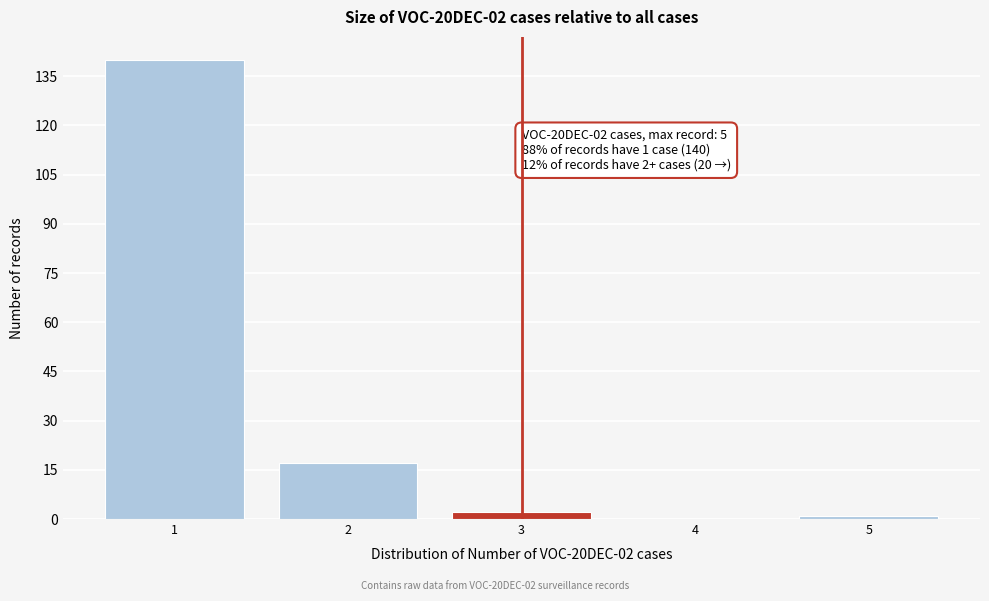

Over which range of the x-axis is the bar tallest?

0.5 to 1.5